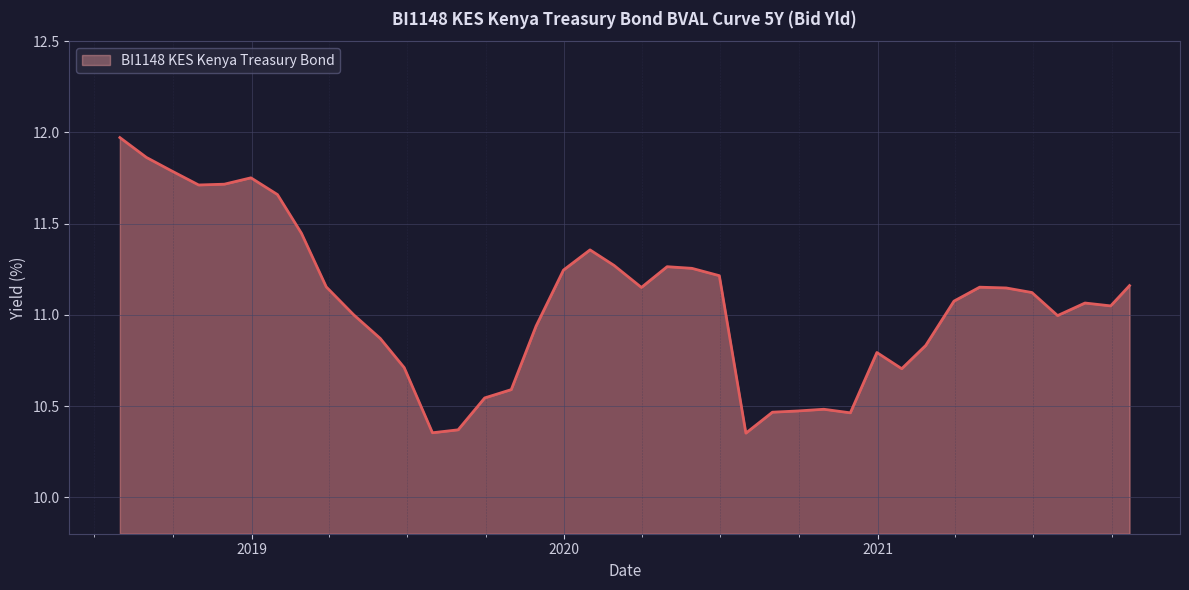

What is the difference between the maximum and minimum values?

1.6